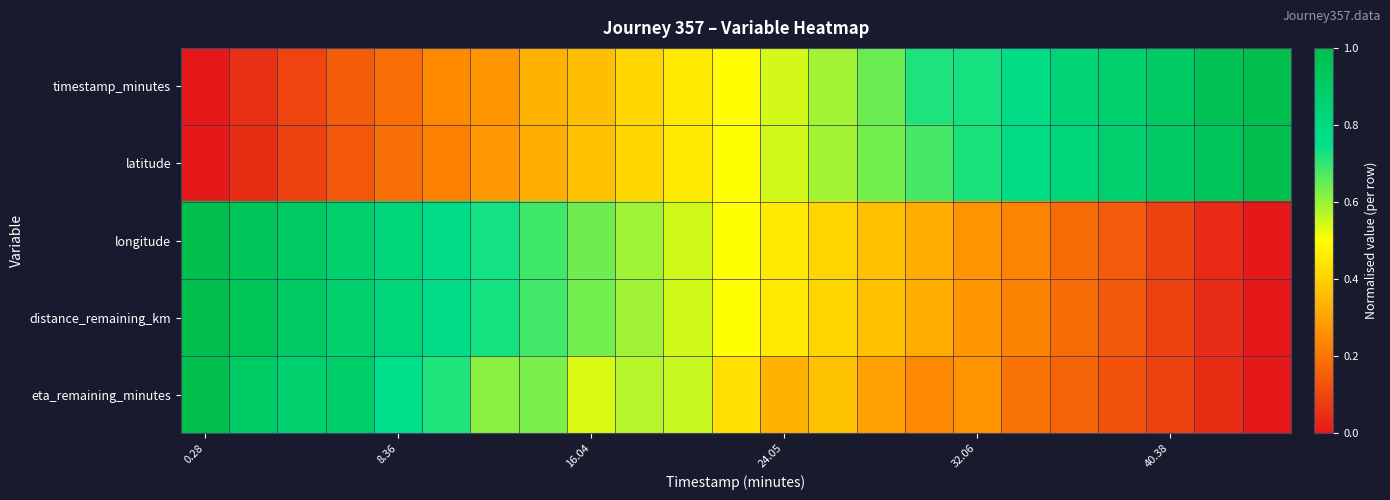

At how many categories does at least one series exceed 0?

23